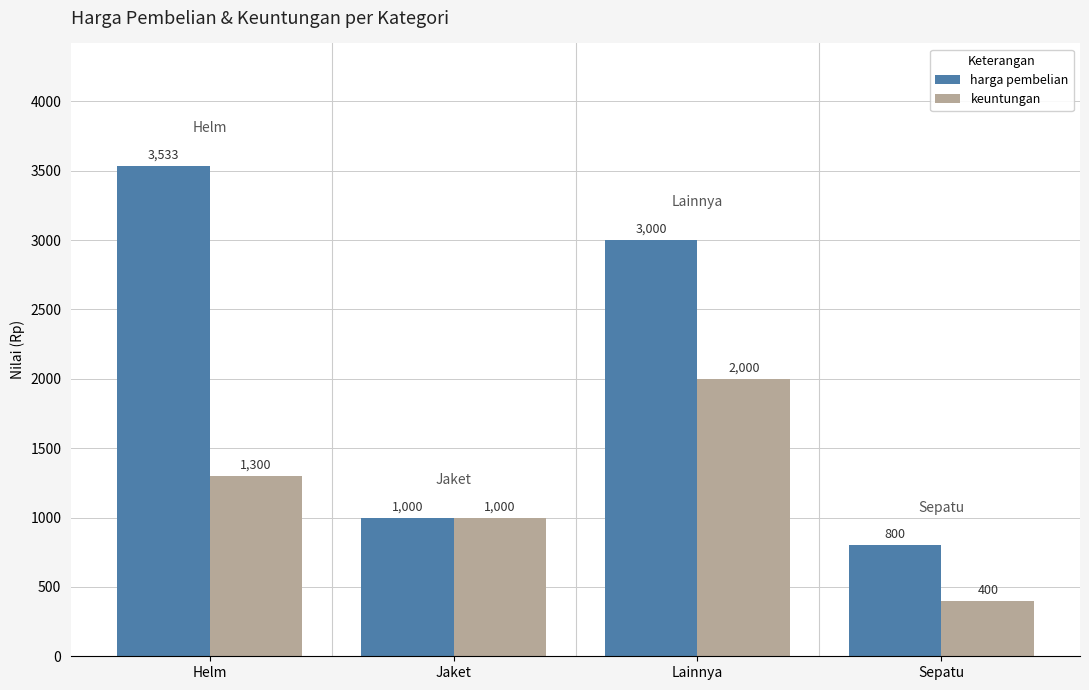

What is the average value of the keuntungan series?

1175.0